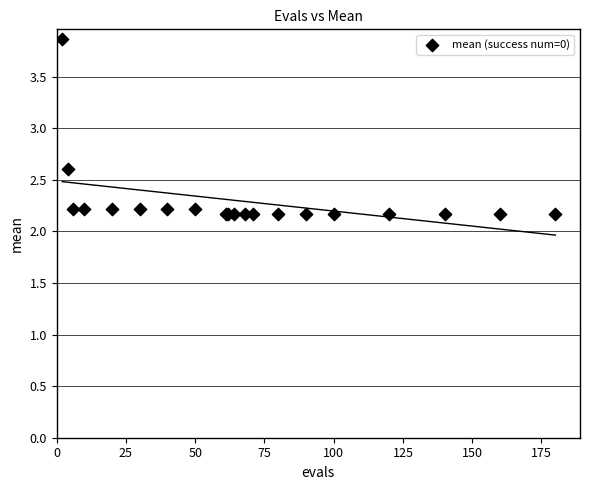

What Y value in the scatter plot is closest to 3?

2.6